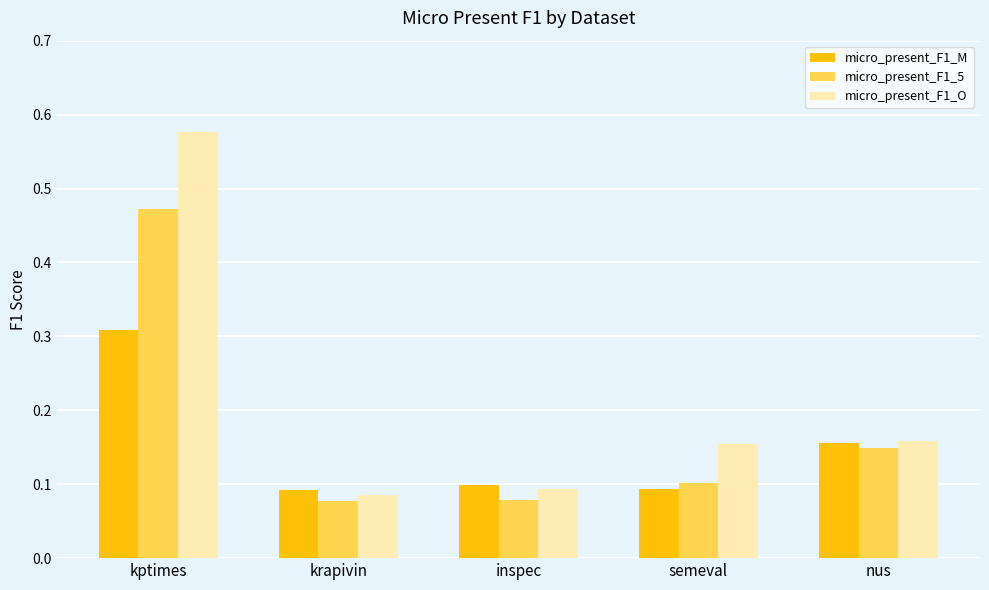

Are the bars grouped side by side (vs. stacked)?

Yes